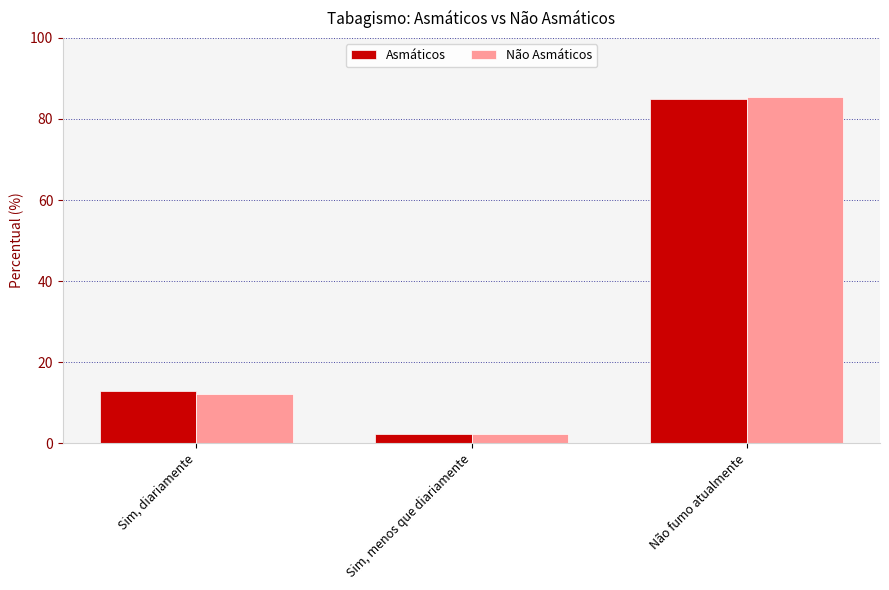

What is the spread (max minus min) of values at Sim, diariamente?

0.6